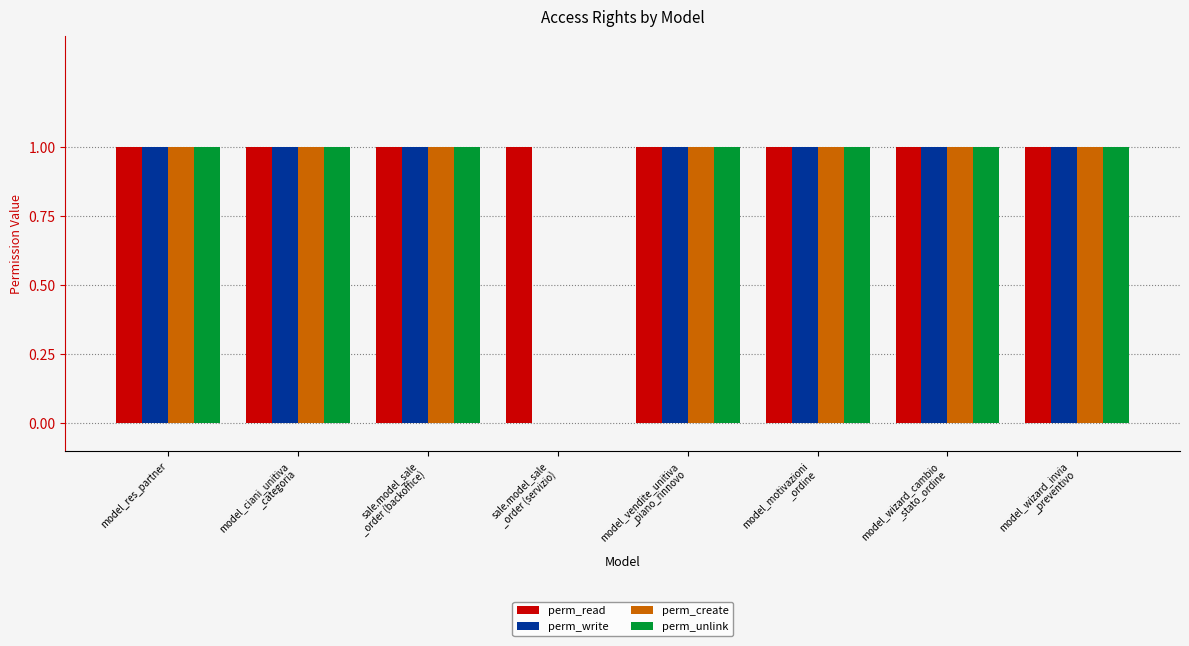

How many data points does each series have?

8